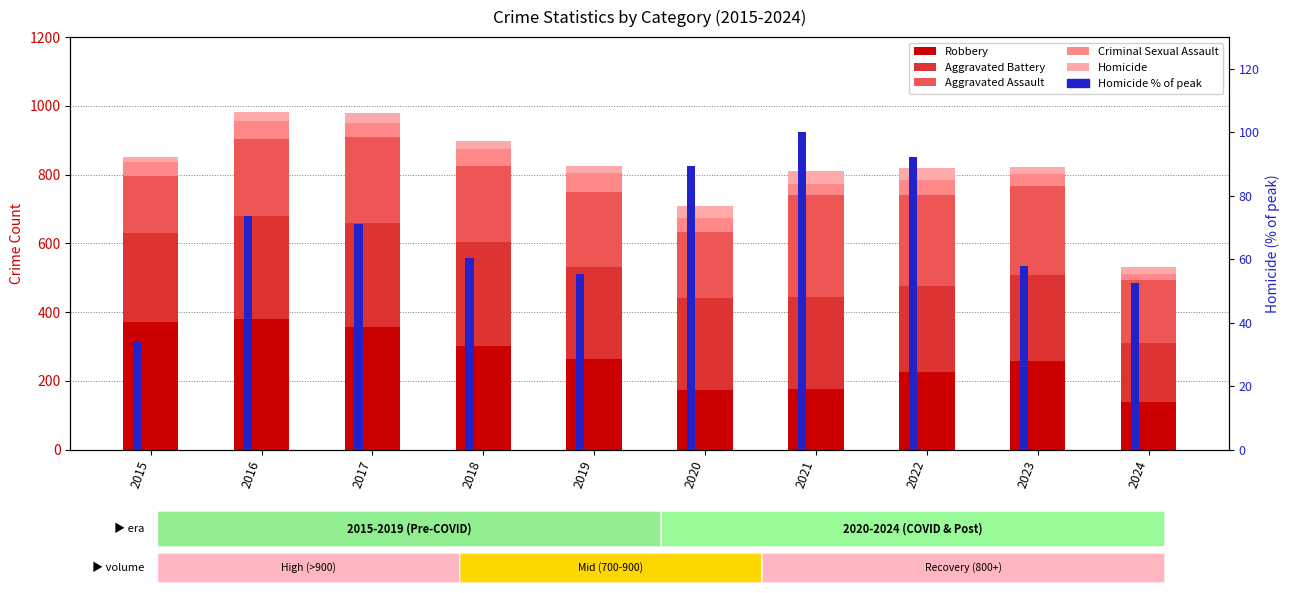

What is the difference between the highest and lowest values at 2024?

163.0